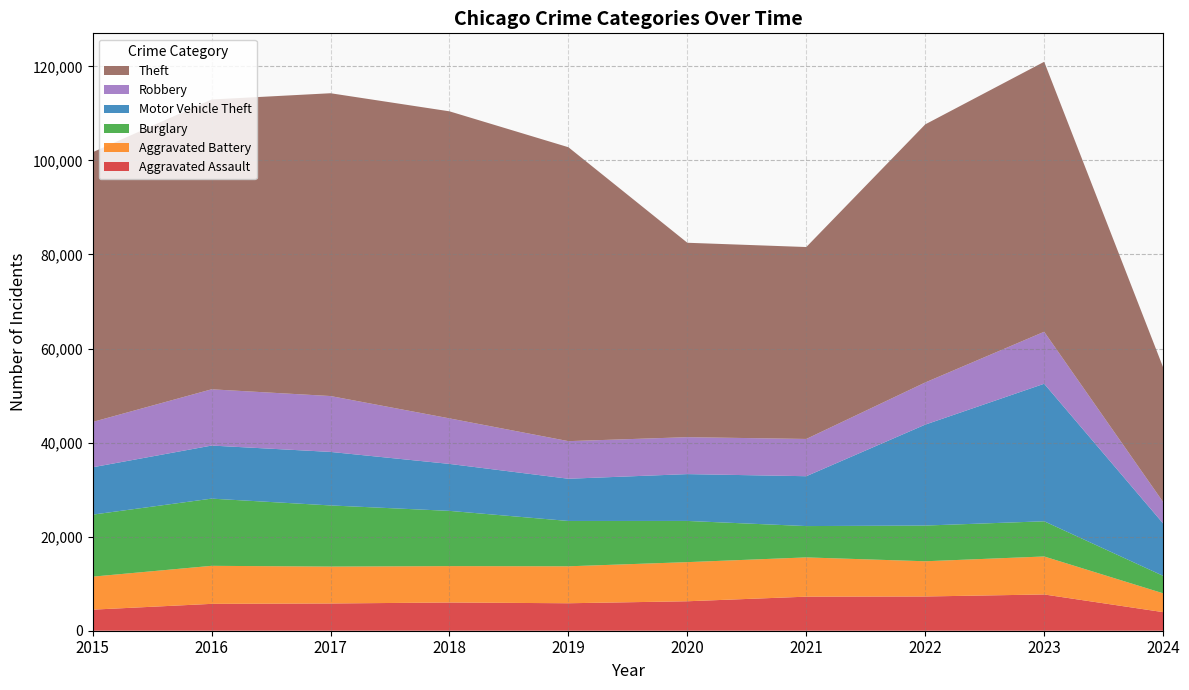

Reading left to right, what are all the values shown in this chart?

Aggravated Assault: 4480	5712	5793	6001	5841	6264	7242	7280	7709	3952
Aggravated Battery: 7019	8086	7845	7735	7858	8320	8347	7489	8078	4004
Burglary: 13184	14289	13001	11747	9638	8758	6662	7593	7482	3713
Motor Vehicle Theft: 10068	11285	11380	9985	8977	9959	10603	21461	29243	11140
Robbery: 9638	11960	11880	9681	7995	7855	7920	8962	11056	4557
Theft: 57351	61623	64386	65289	62495	41335	40810	54878	57405	28639